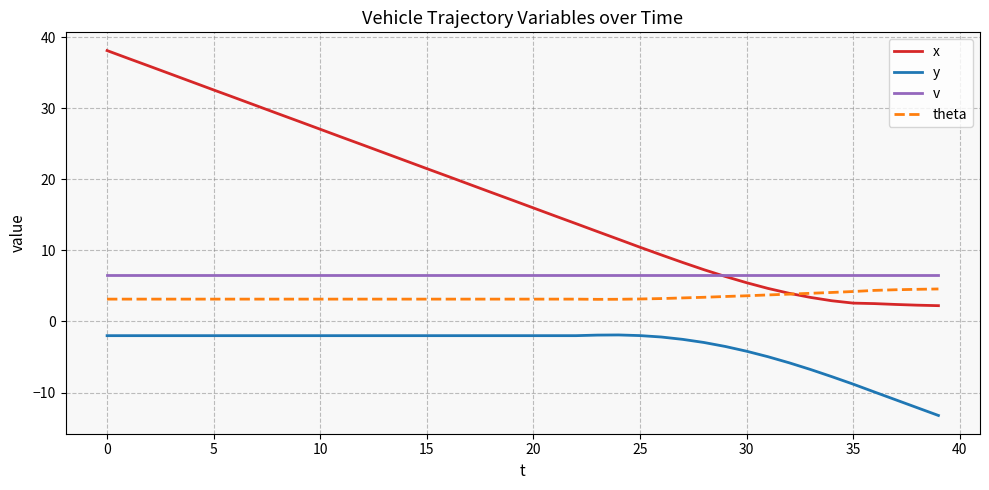

True or false: x and y intersect in this chart.

False